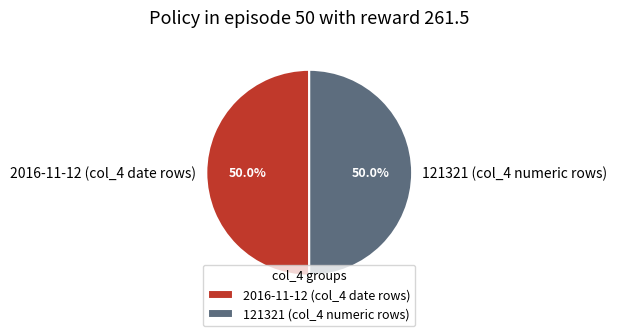

Combined, what portion of the pie is 2016-11-12 (col_4 date rows) and 121321 (col_4 numeric rows)?

100.0%